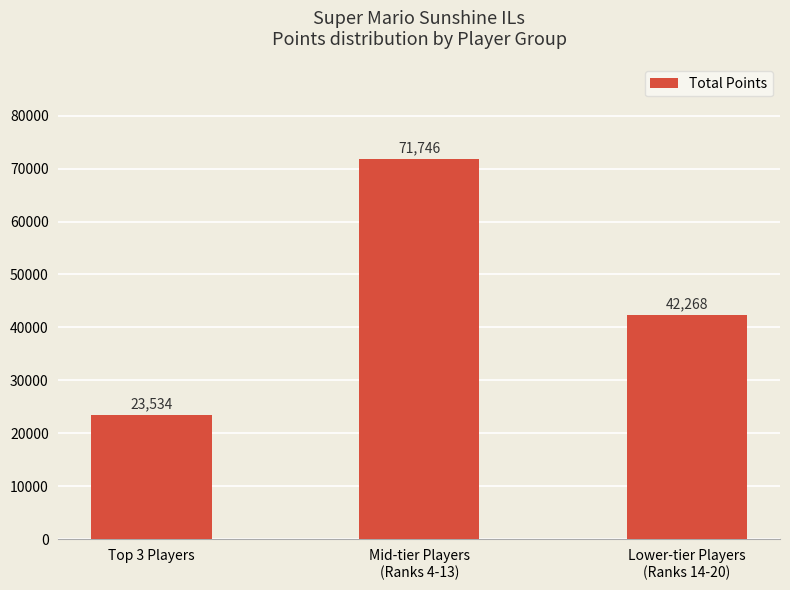

What is the label of the 2nd bar from the right?

Mid-tier Players
(Ranks 4-13)